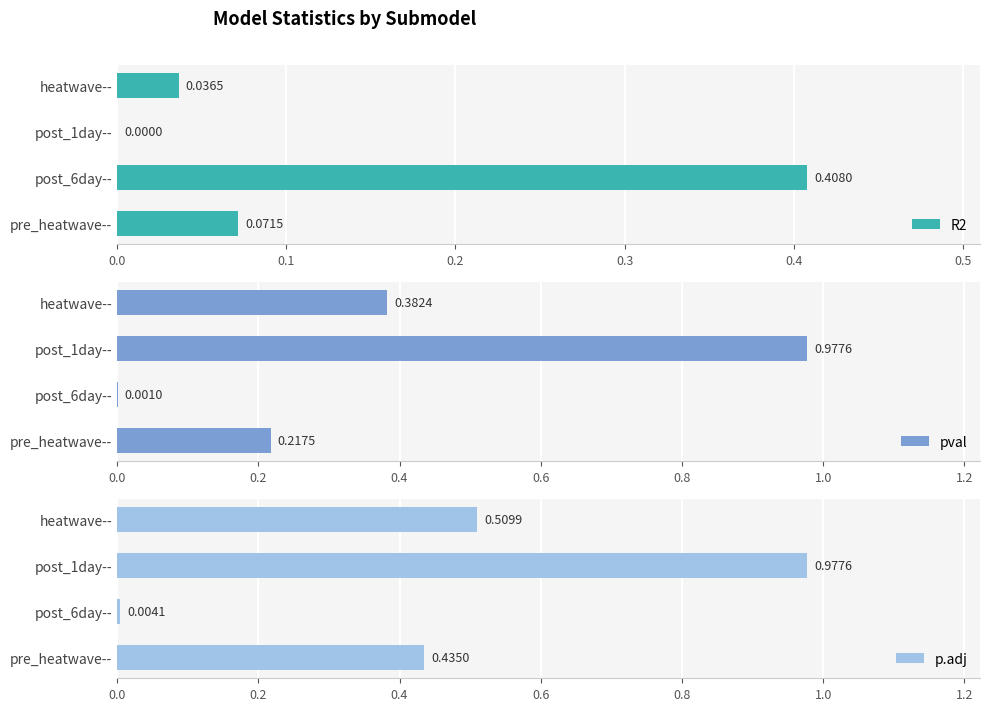

List the labels in order of p.adj value, largest first.

post_1day--, heatwave--, pre_heatwave--, post_6day--